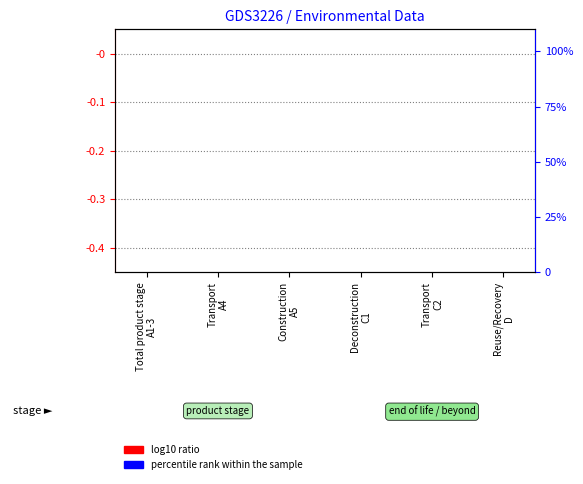

Rank the series by their average value, from lowest to highest.

log10 ratio, percentile rank within the sample